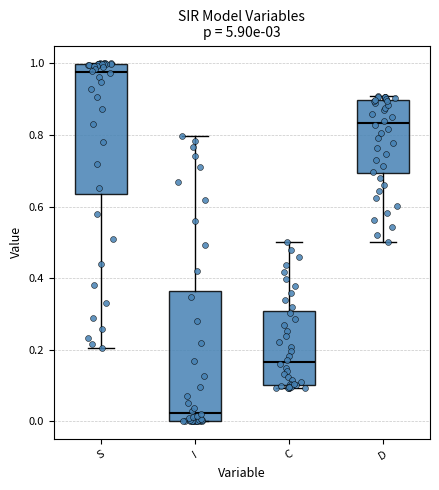

Where does the upper whisker of the box for C end on the y-axis? The values are not printed on the chart, so give them approximately, as read against the axis.

0.50